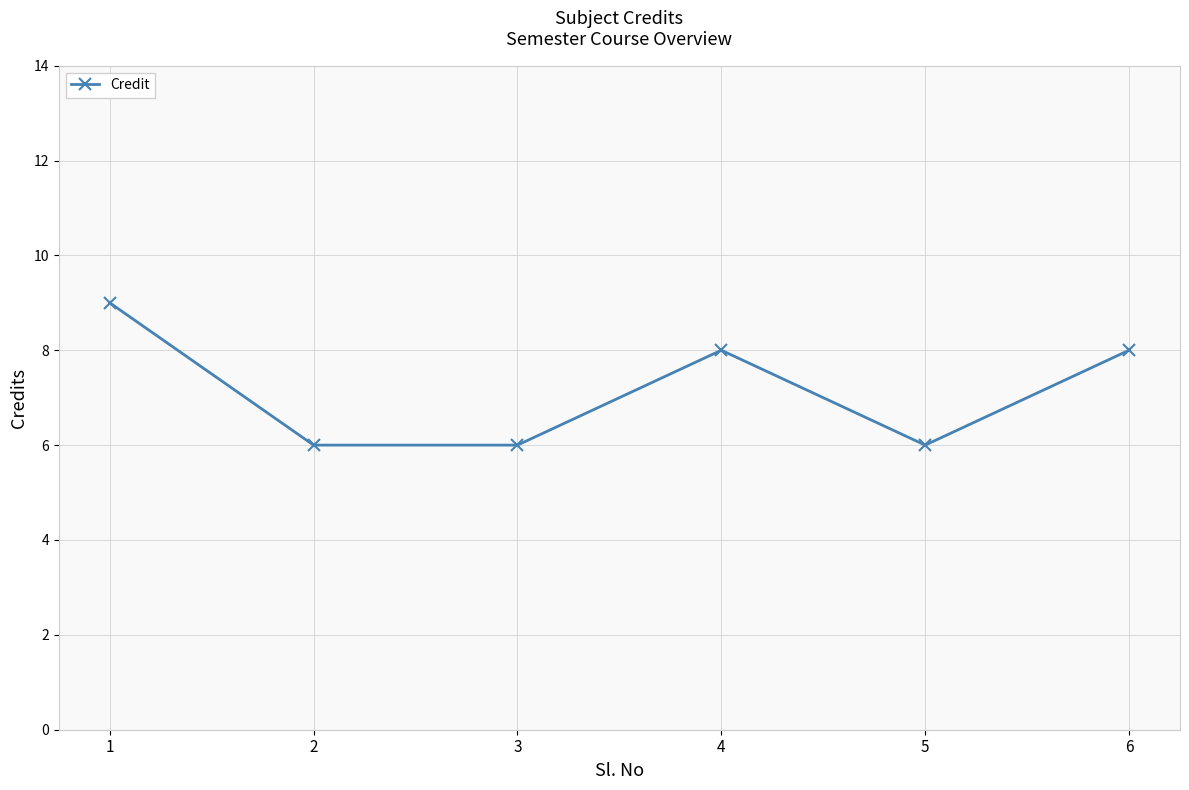

What is the approximate value at 2?

6